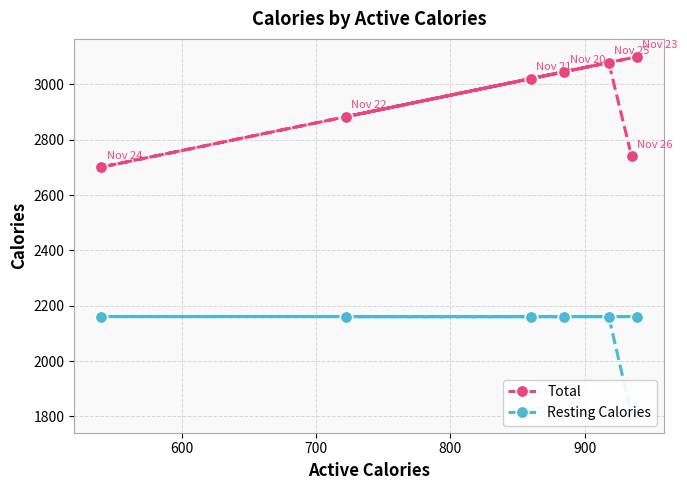

Does the chart have visible grid lines?

Yes